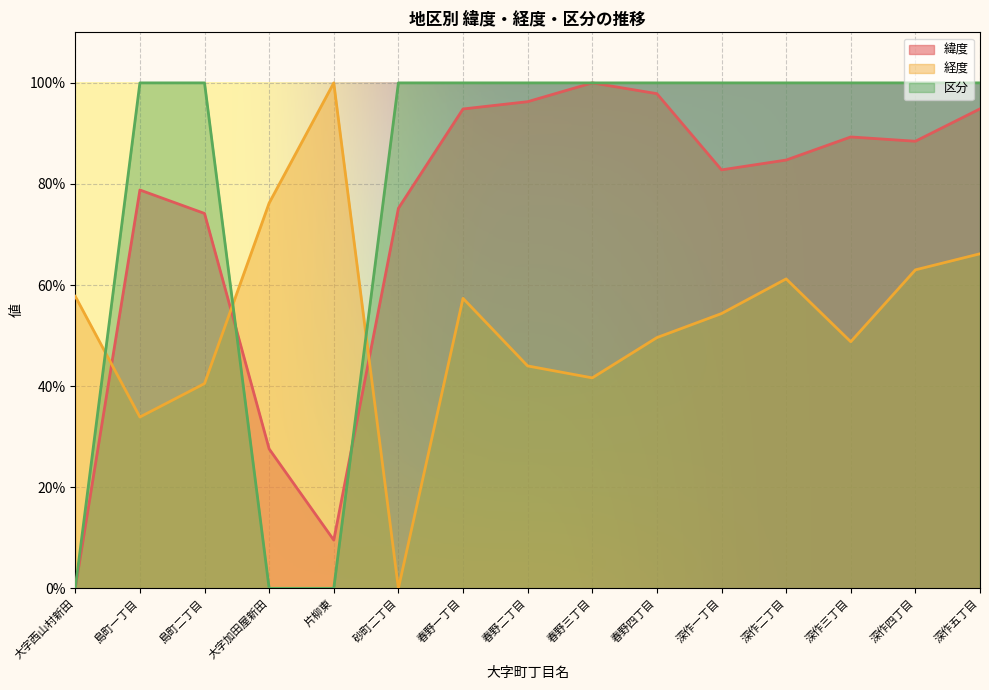

Rank the series at 砂町二丁目 from lowest to highest value.

経度, 緯度, 区分